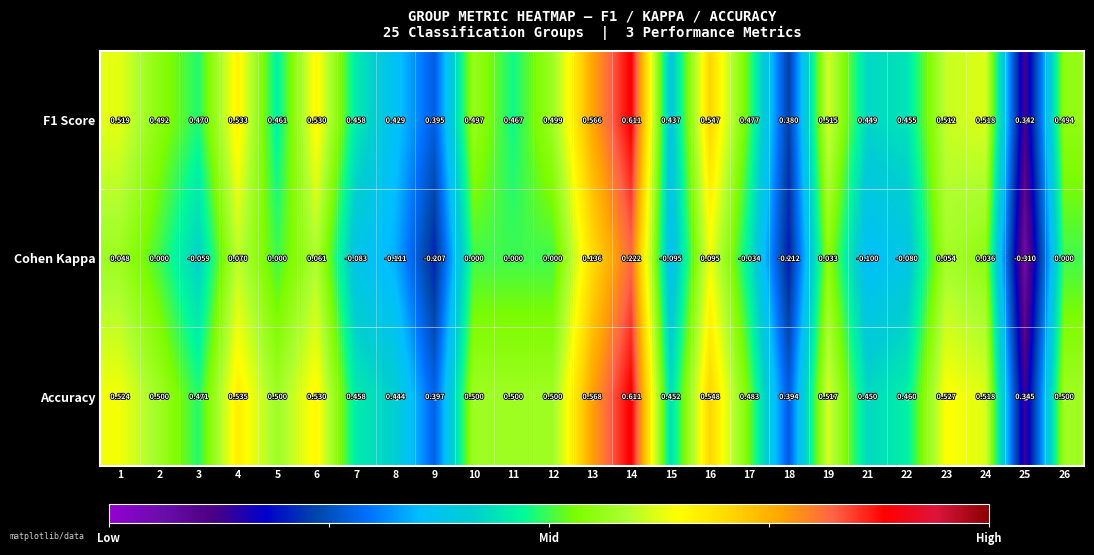

At how many categories does at least one series exceed 0?

25